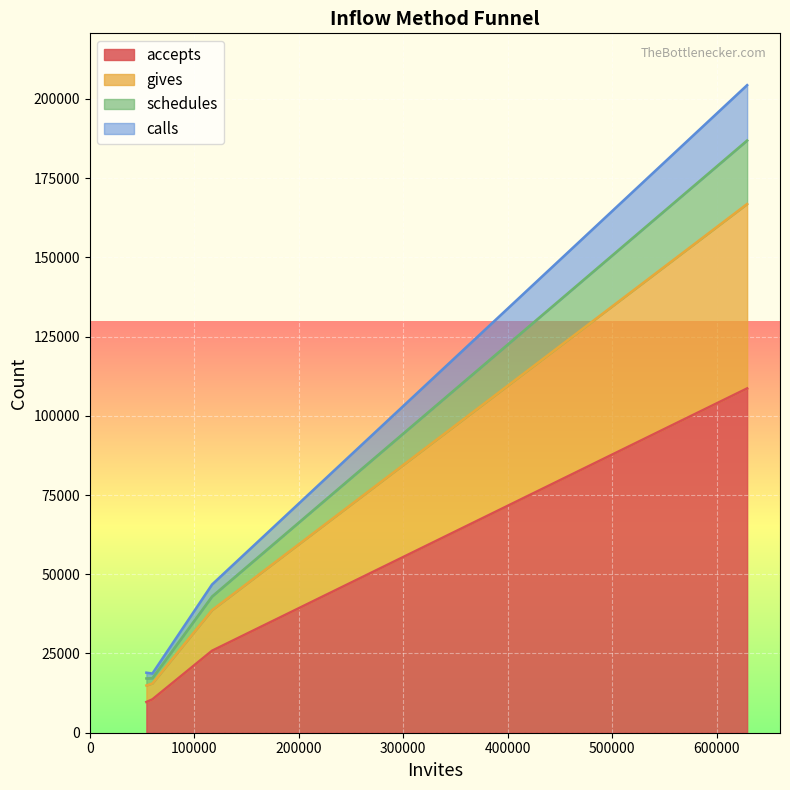

True or false: calls and schedules cross at least once.

False